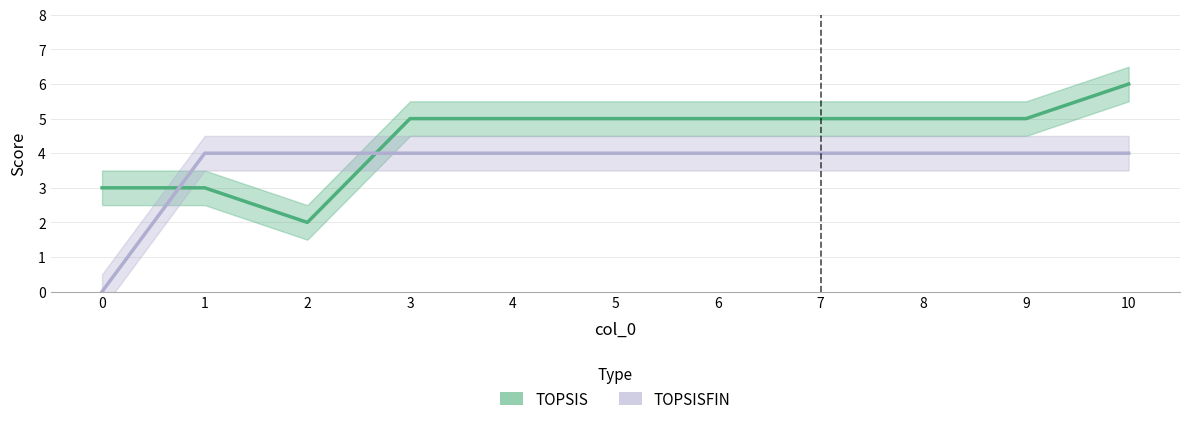

What are all the series names shown in the legend?

TOPSIS, TOPSISFIN